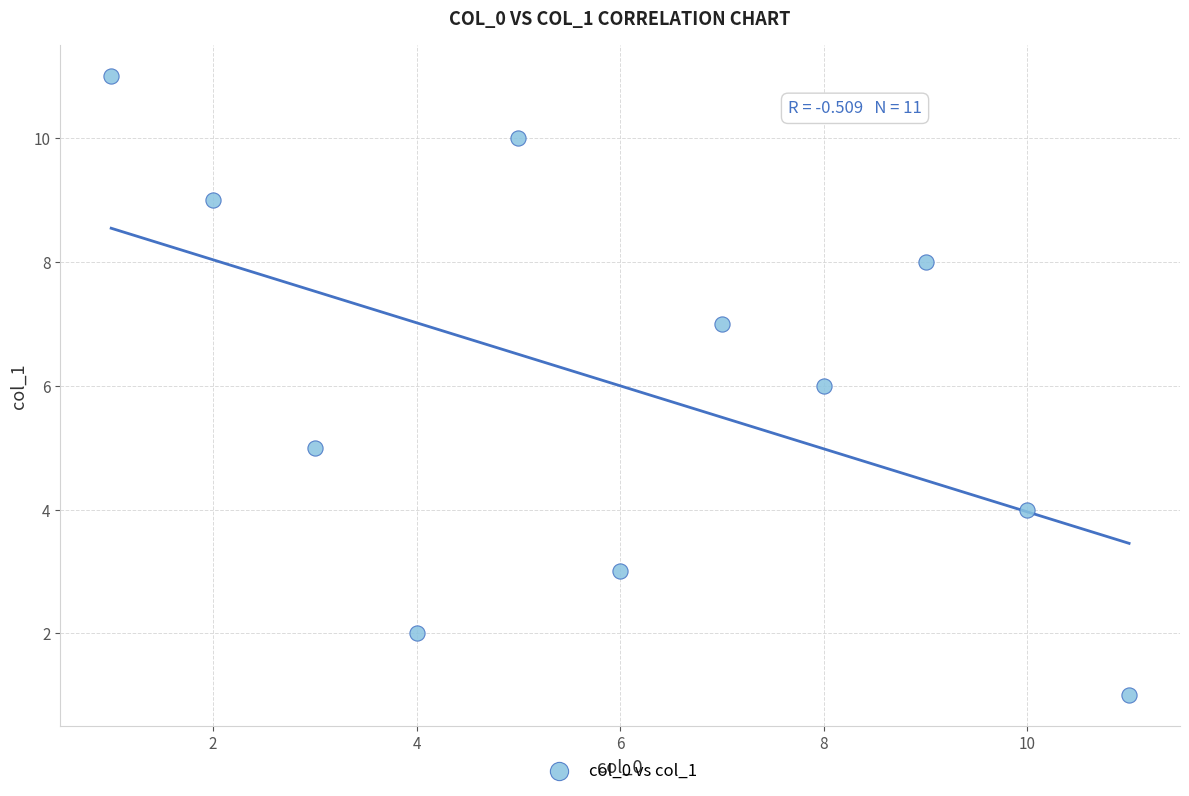

What is the average X value?

6